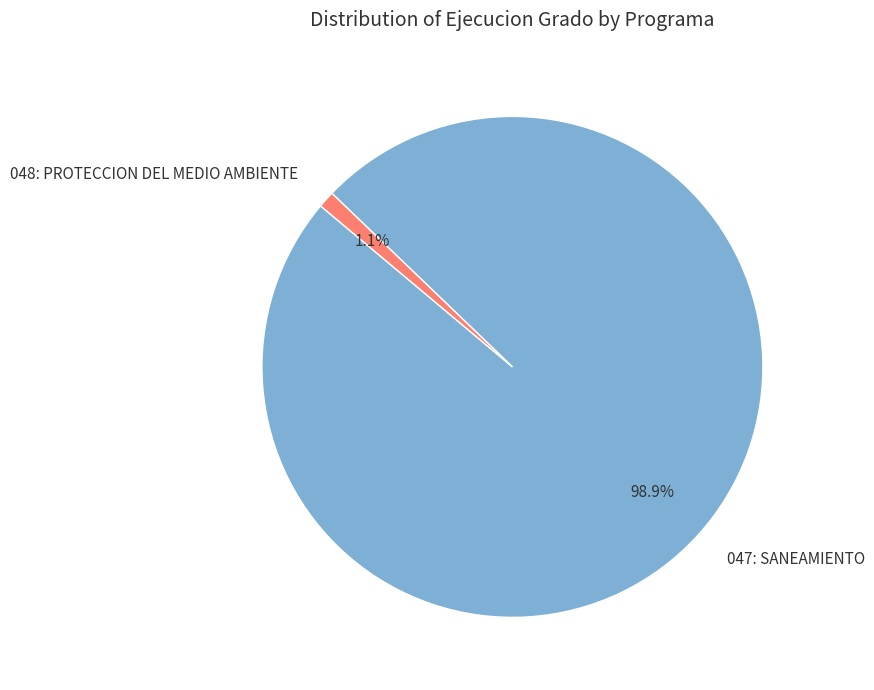

Which has a higher value, 048: PROTECCION DEL MEDIO AMBIENTE or 047: SANEAMIENTO?

047: SANEAMIENTO